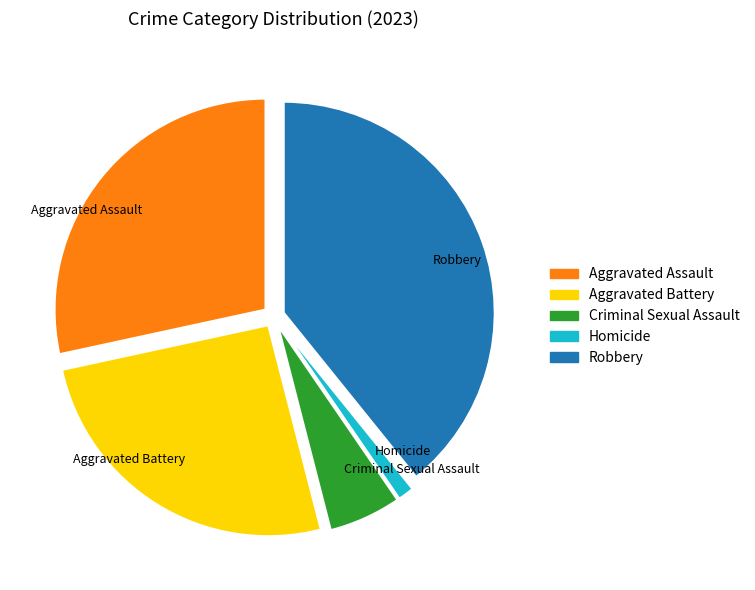

Count the number of slices in the pie.

5